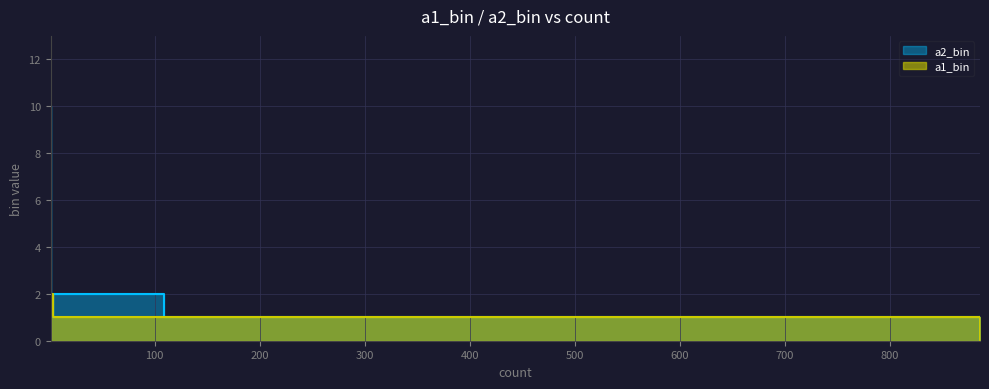

At how many categories does at least one series exceed 8?

1